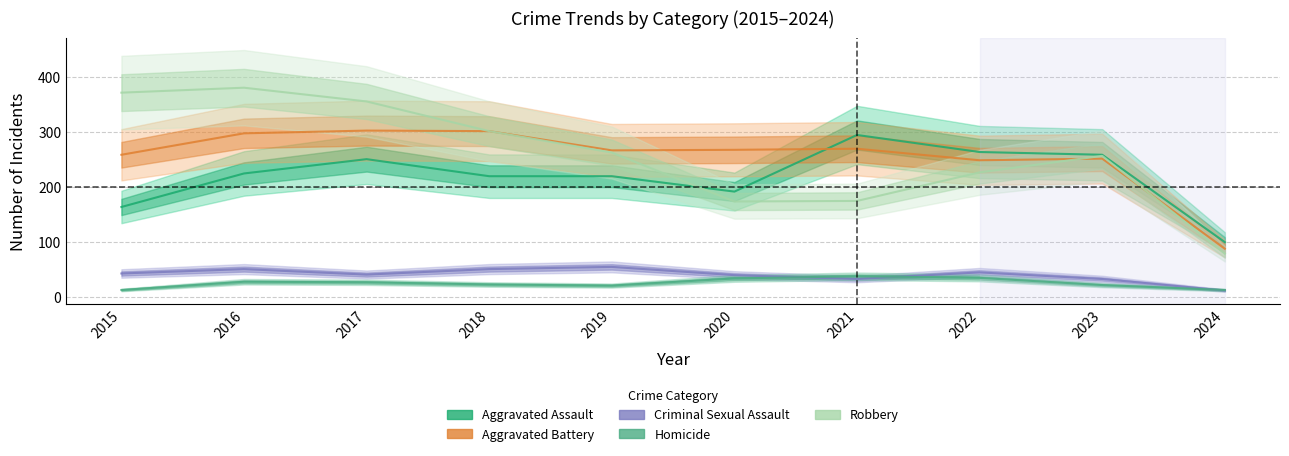

Reading right to left, transcribe all the data shown in this chart.

Aggravated Assault: 2024=100	2023=259	2022=264	2021=295	2020=192	2019=220	2018=220	2017=251	2016=225	2015=164
Aggravated Battery: 2024=88	2023=252	2022=249	2021=270	2020=268	2019=267	2018=302	2017=303	2016=298	2015=259
Criminal Sexual Assault: 2024=12	2023=33	2022=45	2021=33	2020=40	2019=55	2018=51	2017=41	2016=51	2015=43
Homicide: 2024=13	2023=22	2022=35	2021=38	2020=34	2019=21	2018=23	2017=27	2016=28	2015=13
Robbery: 2024=79	2023=257	2022=227	2021=175	2020=174	2019=263	2018=302	2017=356	2016=381	2015=372